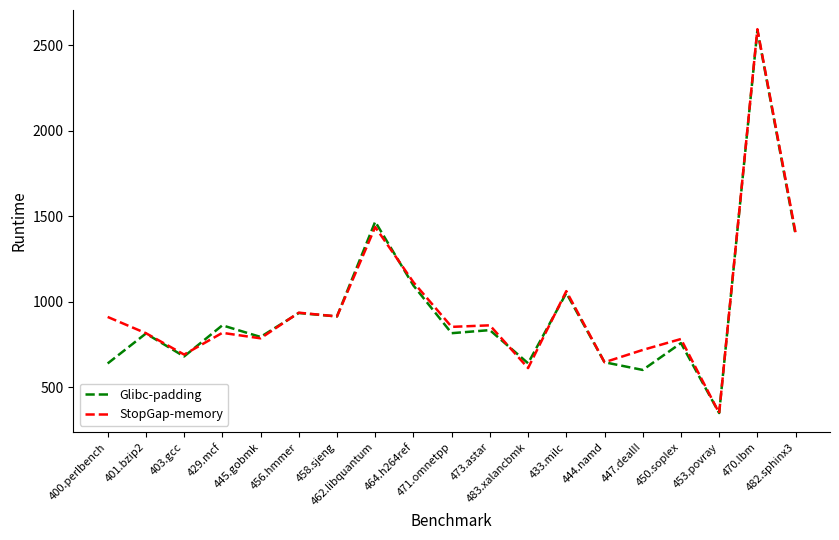

At how many categories does at least one series exceed 1613?

1